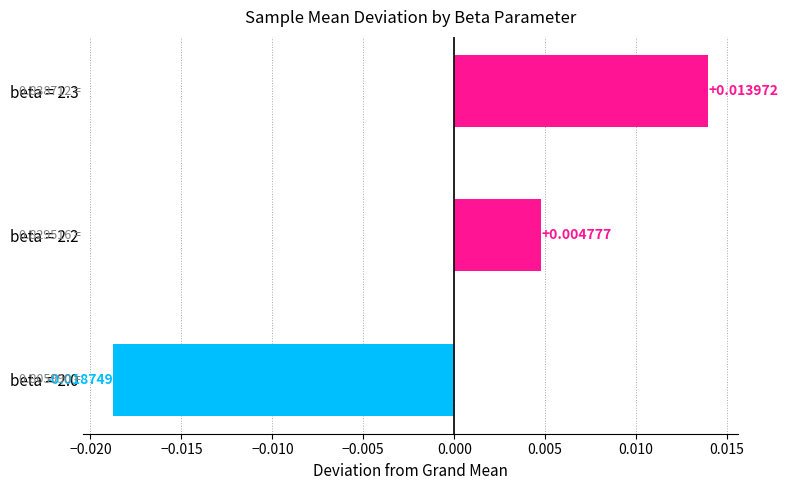

Rank the categories by value from lowest to highest.

beta = 2.0, beta = 2.2, beta = 2.3